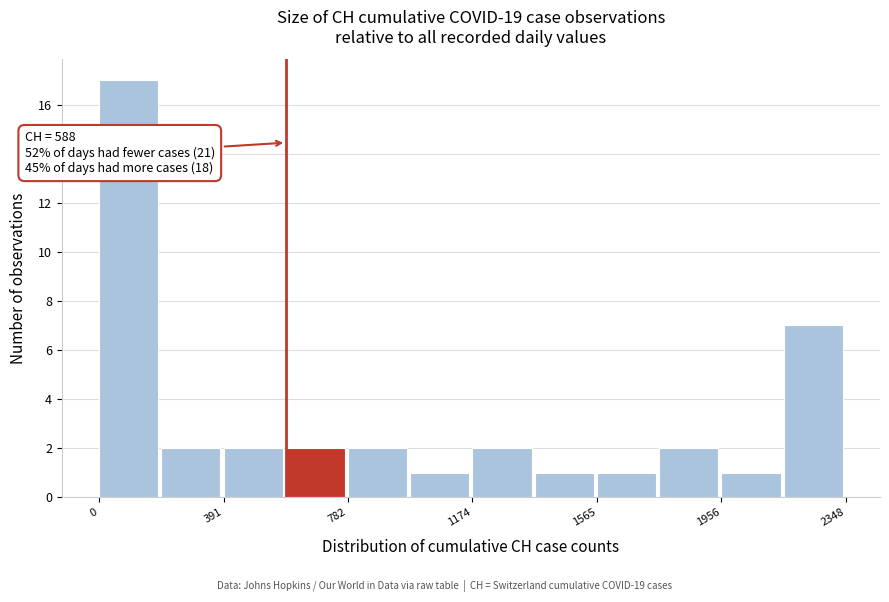

Read against the x-axis, roughly where is the centre of the tallest bar?

100